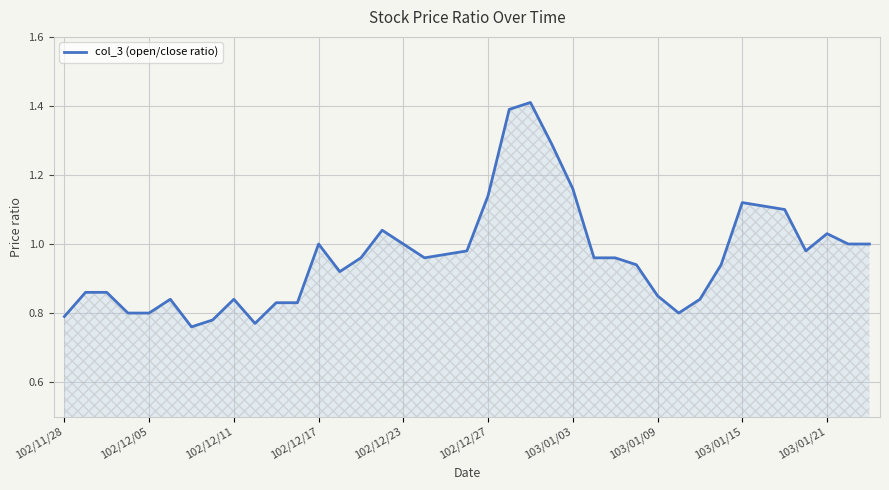

What is the maximum value shown in the chart?

1.4